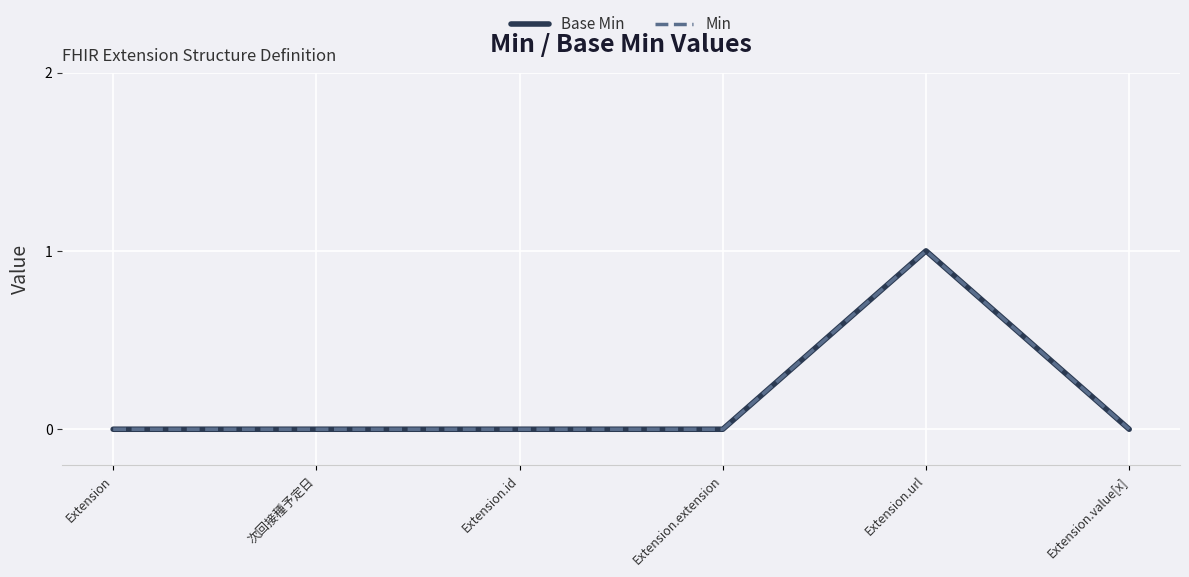

Does the chart display data point markers on the line(s)?

No